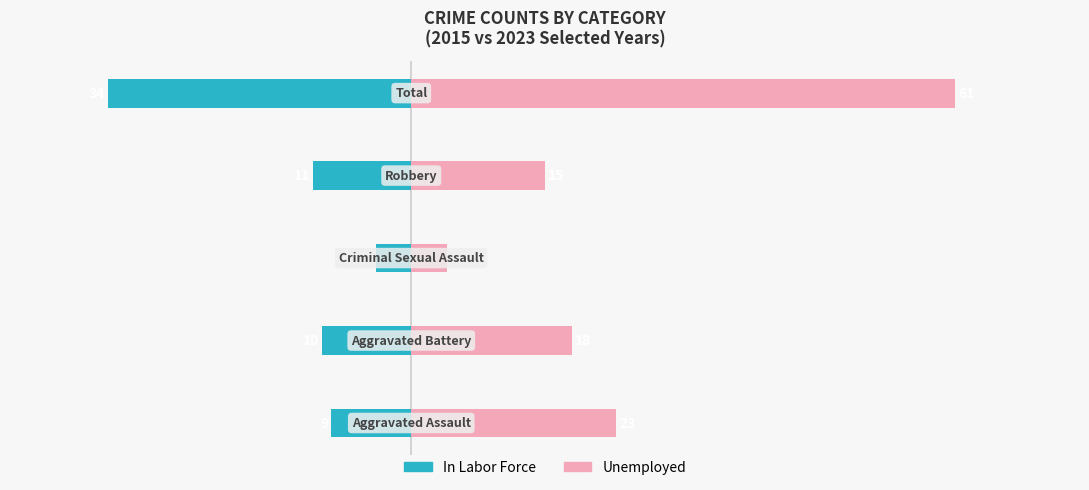

What are all the series names shown in the legend?

In Labor Force, Unemployed